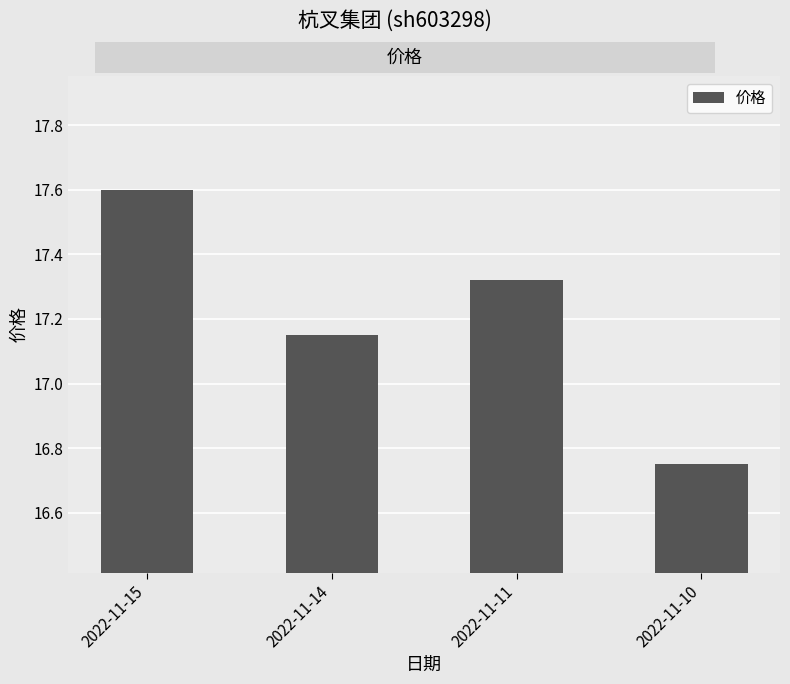

What is the change in value from 2022-11-14 to 2022-11-11?

+0.2